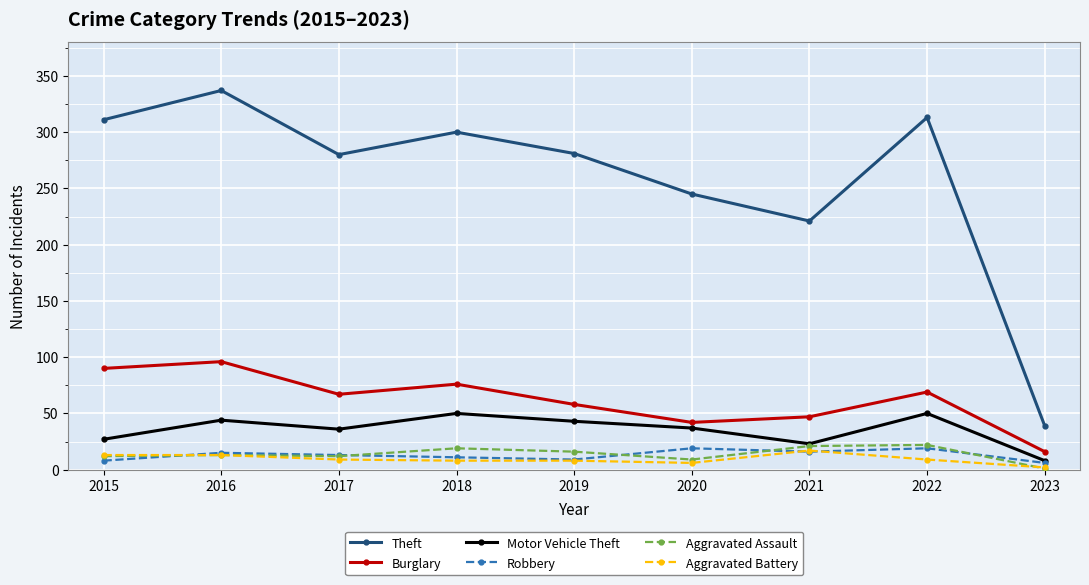

What is the sum of all Motor Vehicle Theft values?

318